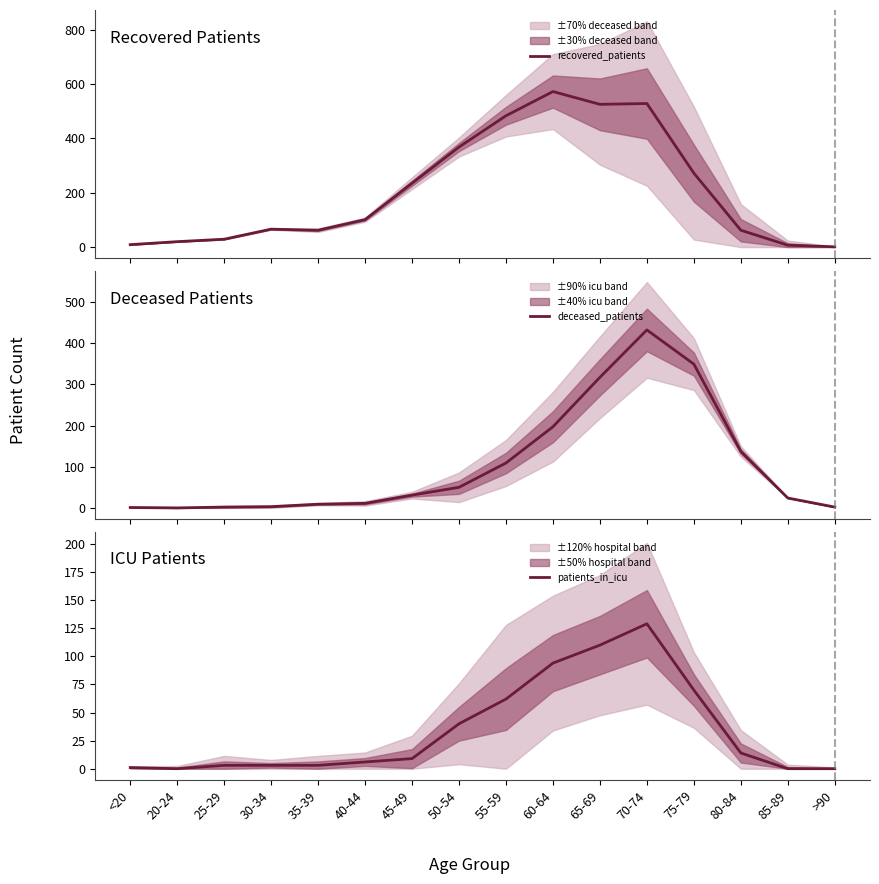

How many distinct data groups are displayed?

3